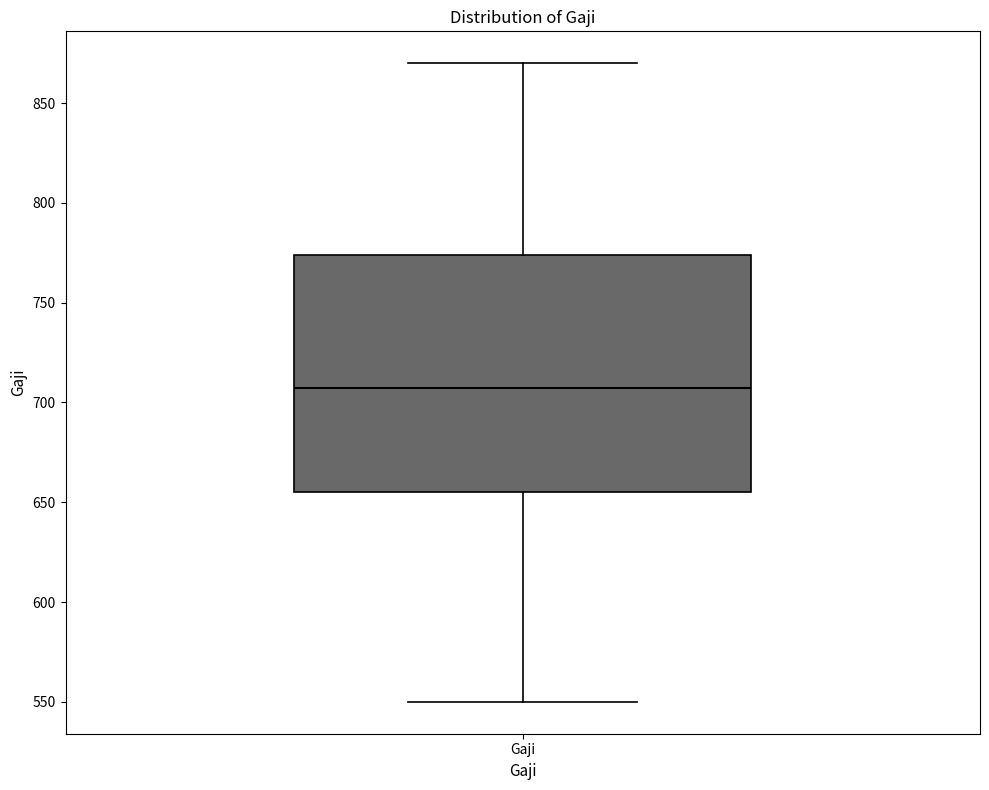

Transcribe this box plot: give where the median line is, the range the box spans, and where the two whiskers end, as read against the y-axis. The values are not printed on the chart, so give them approximately, as read against the axis.

median 710, box 655 to 775, whiskers 550 to 870